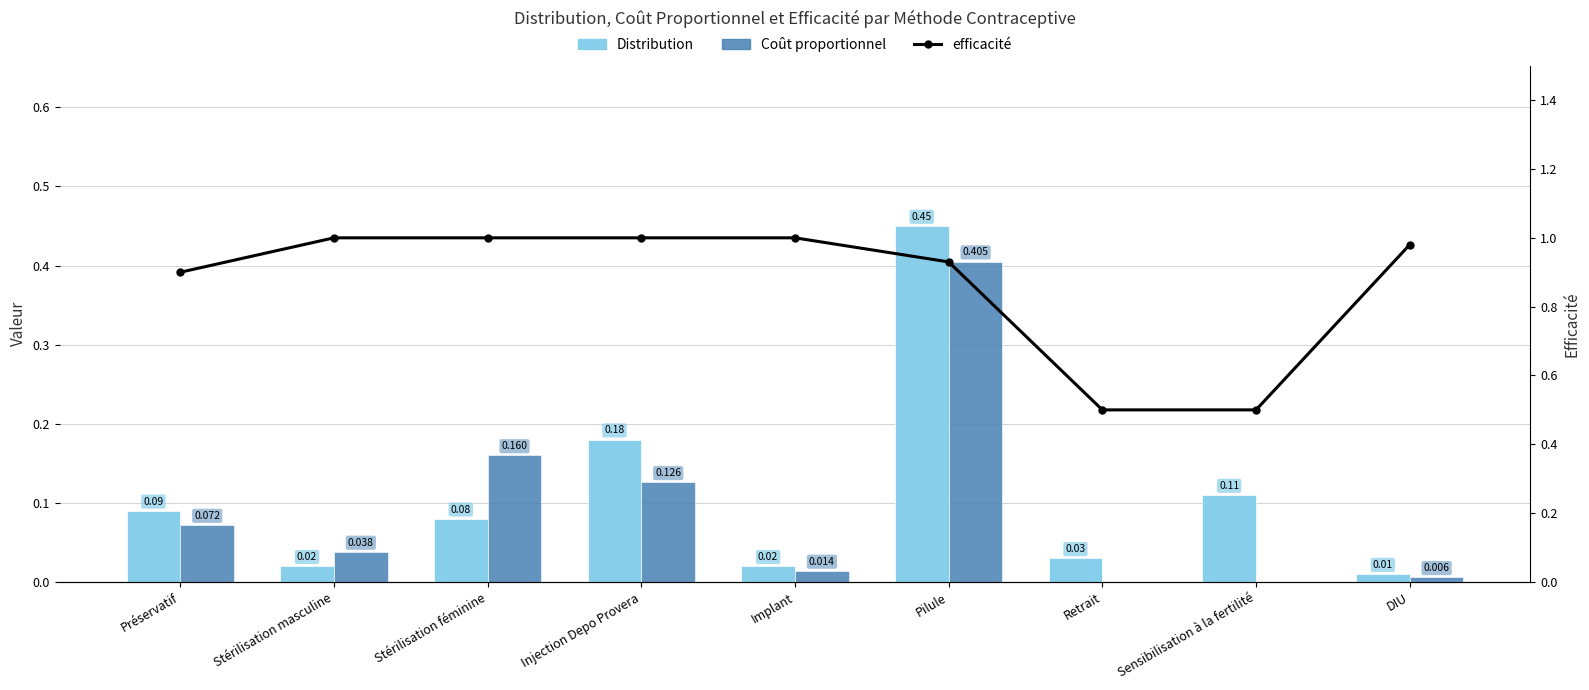

Rank the categories by efficacité value from lowest to highest.

Retrait, Sensibilisation à la fertilité, Préservatif, Pilule, DIU, Stérilisation masculine, Stérilisation féminine, Injection Depo Provera, Implant